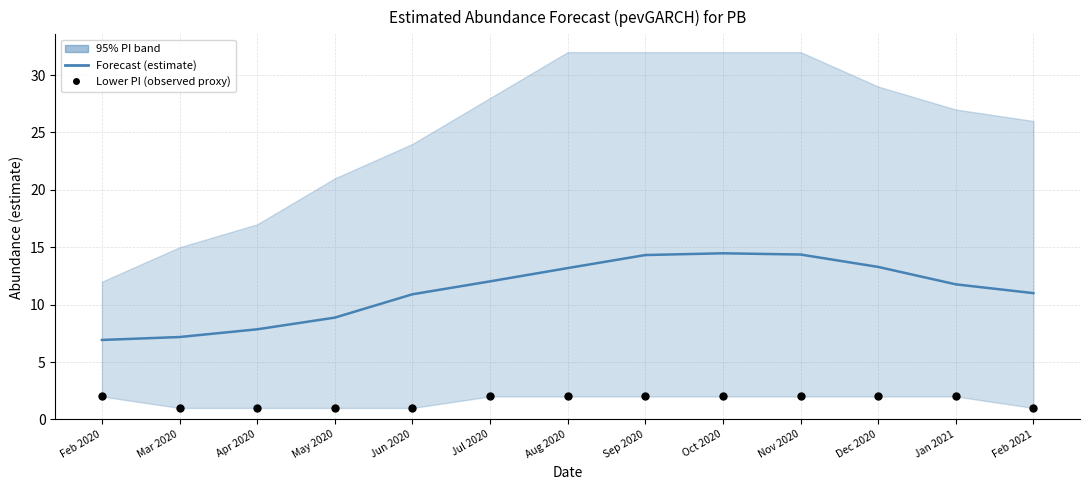

Is the value of Forecast (estimate) at Oct 2020 greater than the value of Lower PI (observed proxy) at Jun 2020?

Yes